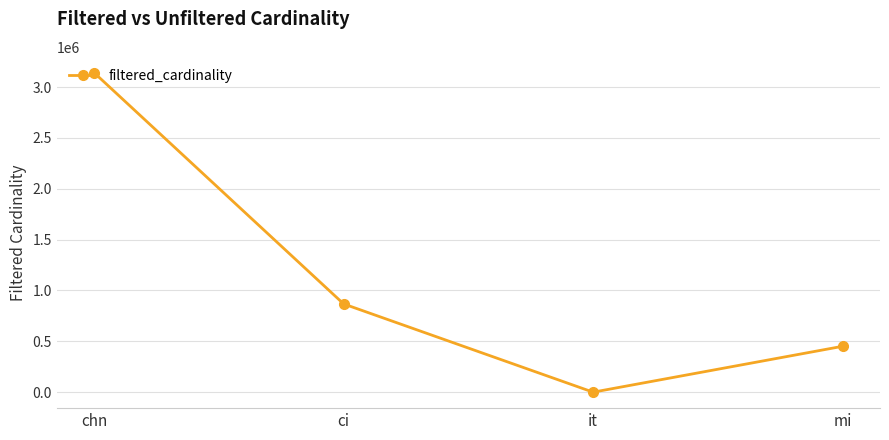

Where does the data first go above 867477?

chn